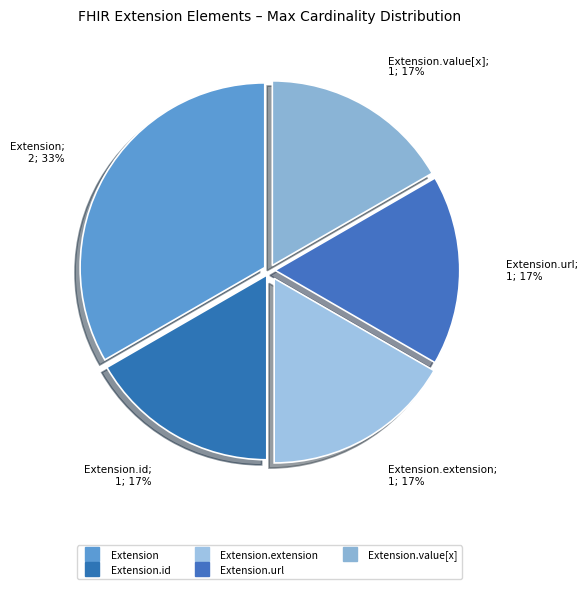

How many segments does this pie chart have?

5